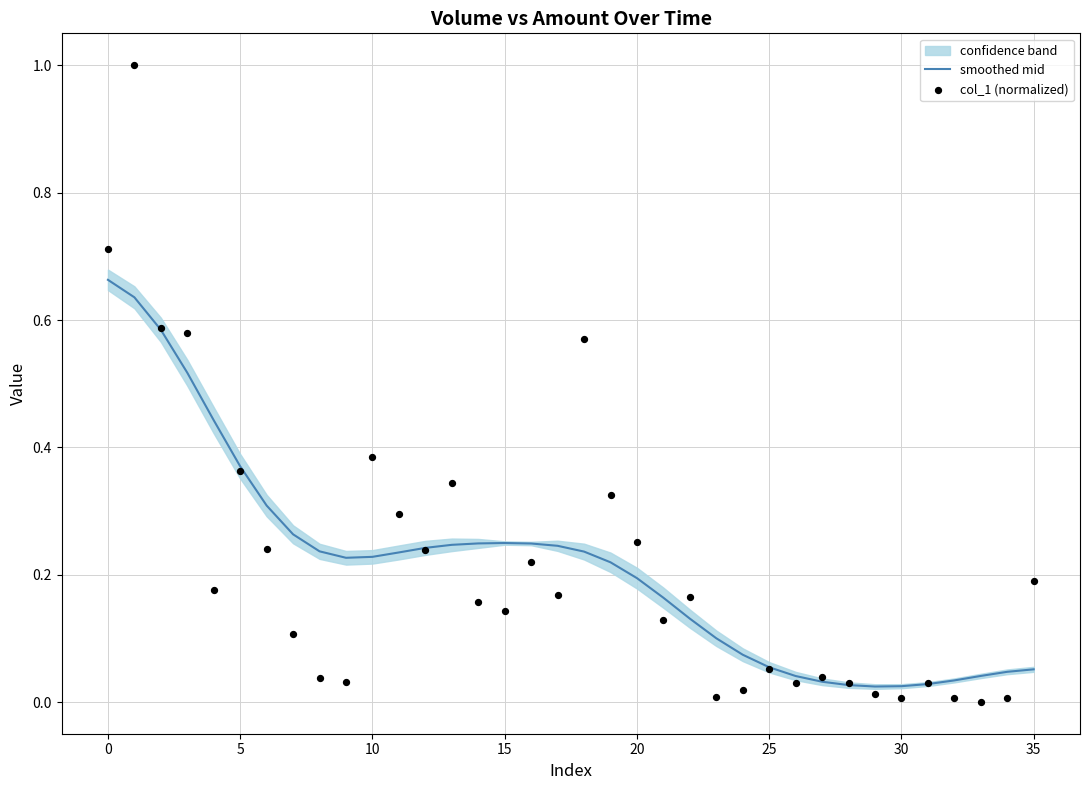

What is the total value across all series at 10?

1.1